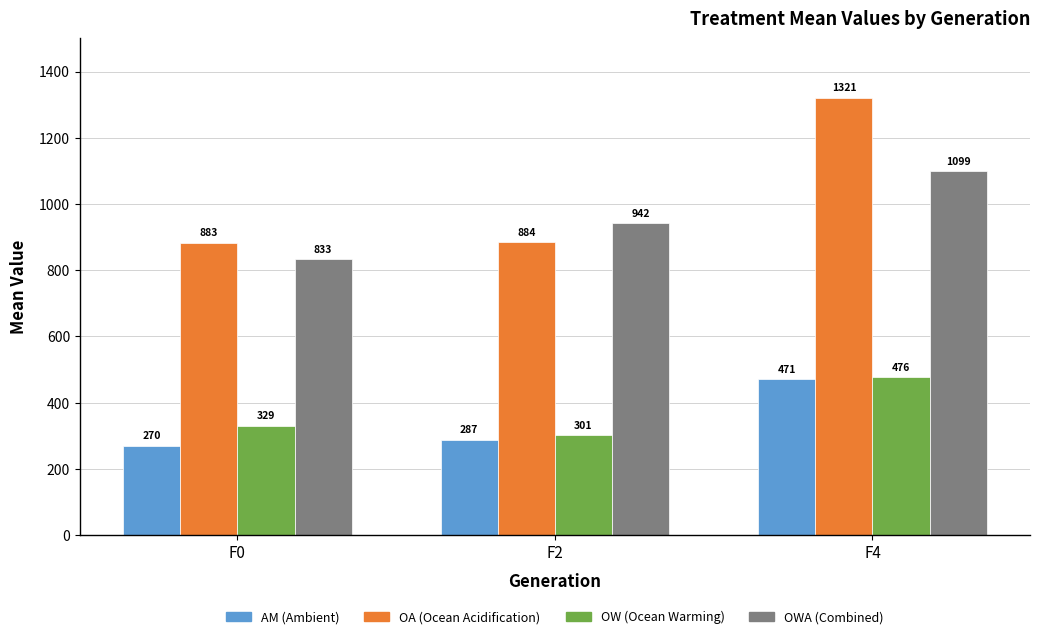

At which category is the sum across all series the highest?

F4